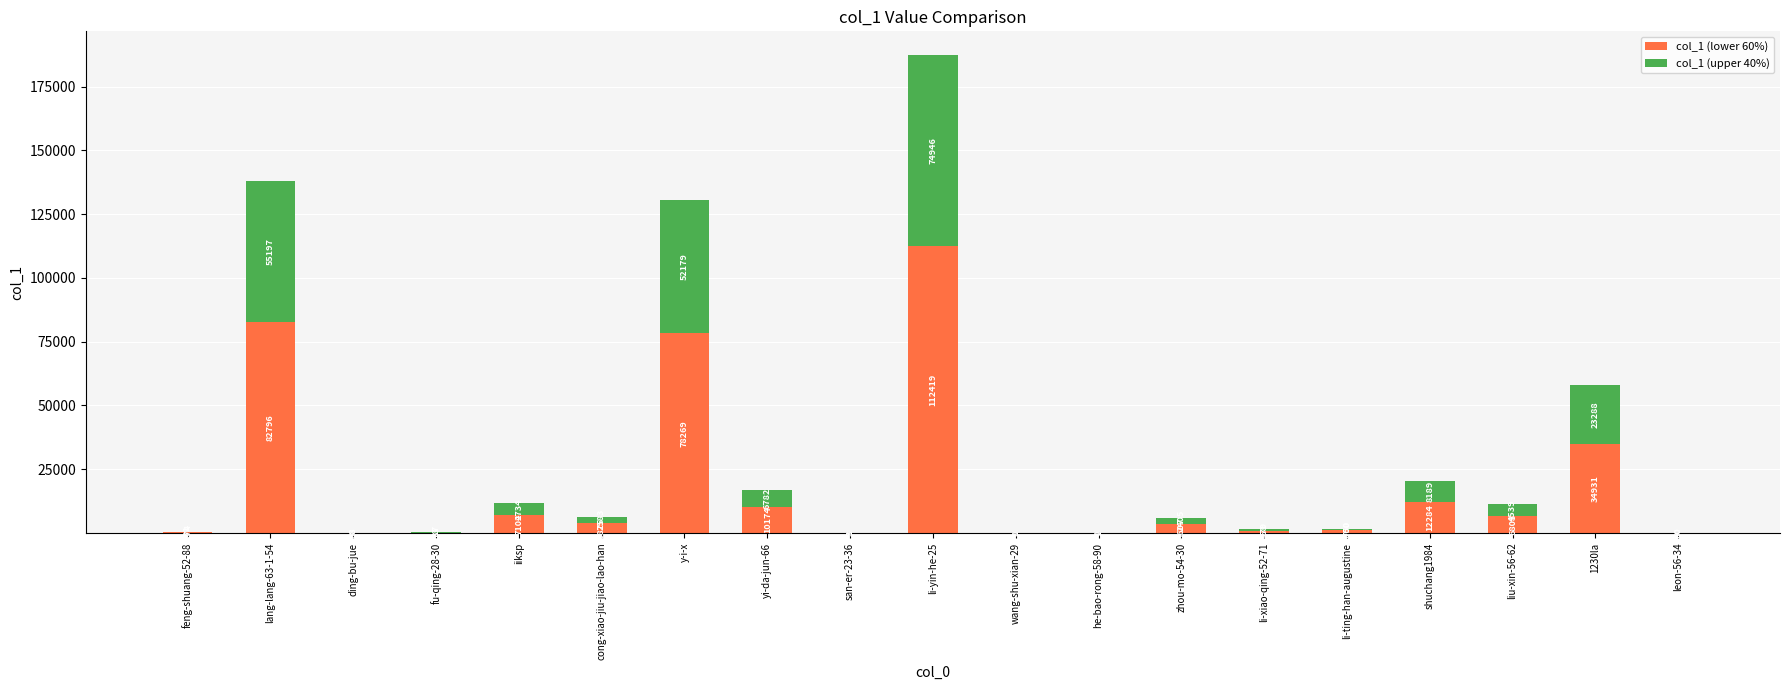

Where does the col_1 (lower 60%) series first go above 3607?

lang-lang-63-1-54